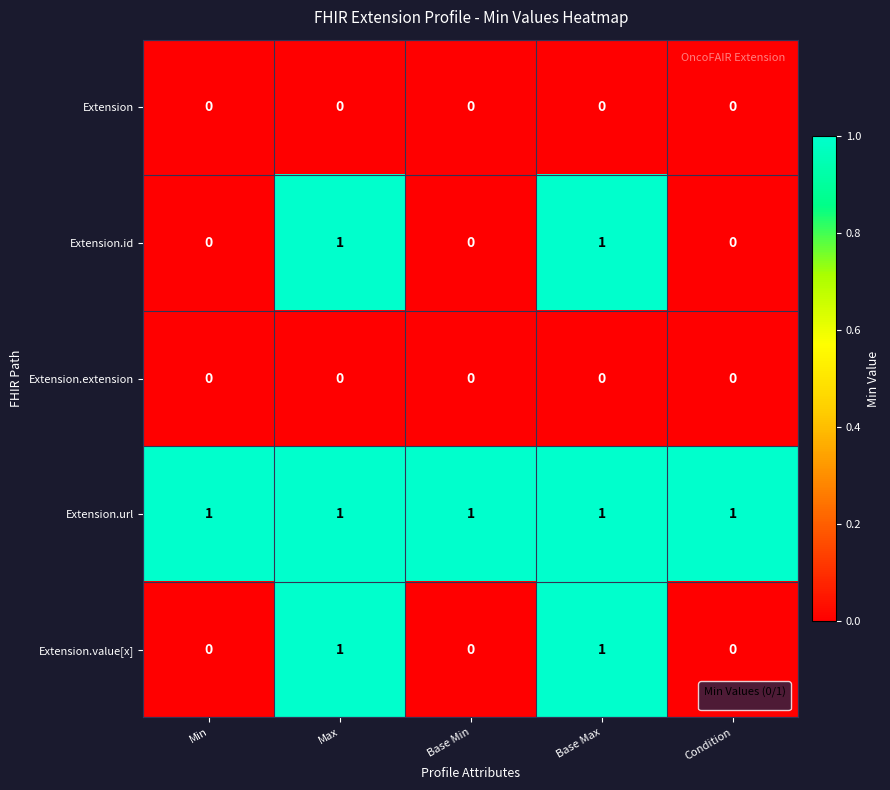

What is the sum of all Extension.url values?

5